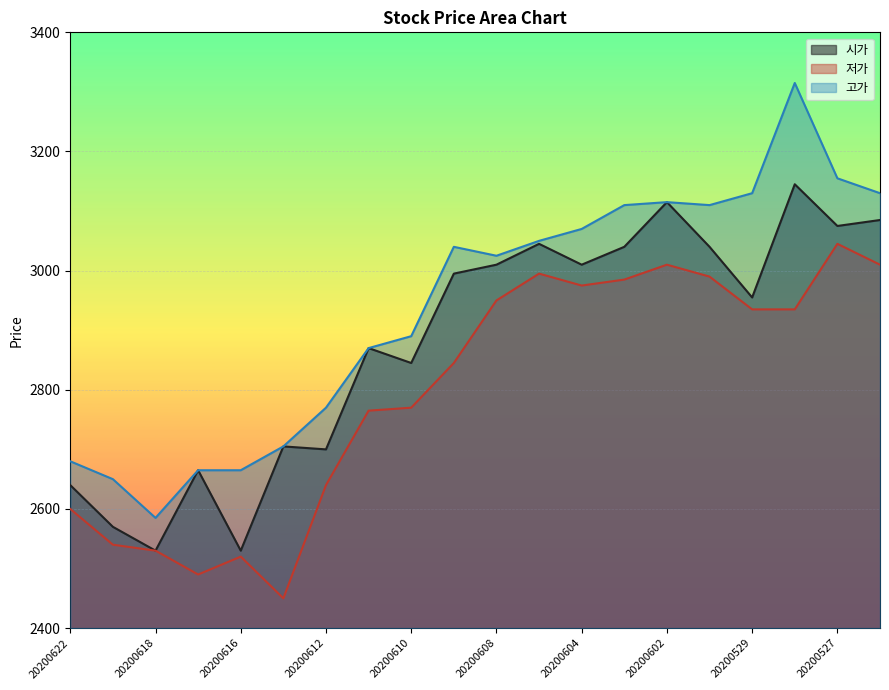

Between 20200618 and 20200616, which series saw the biggest shift?

고가